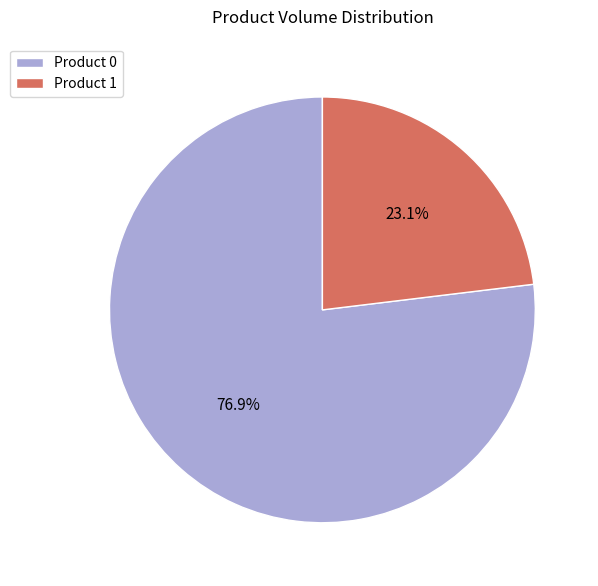

How many segments does this pie chart have?

2